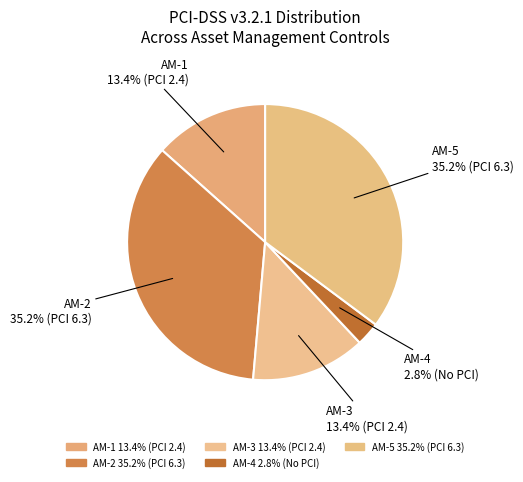

Count the number of slices in the pie.

5